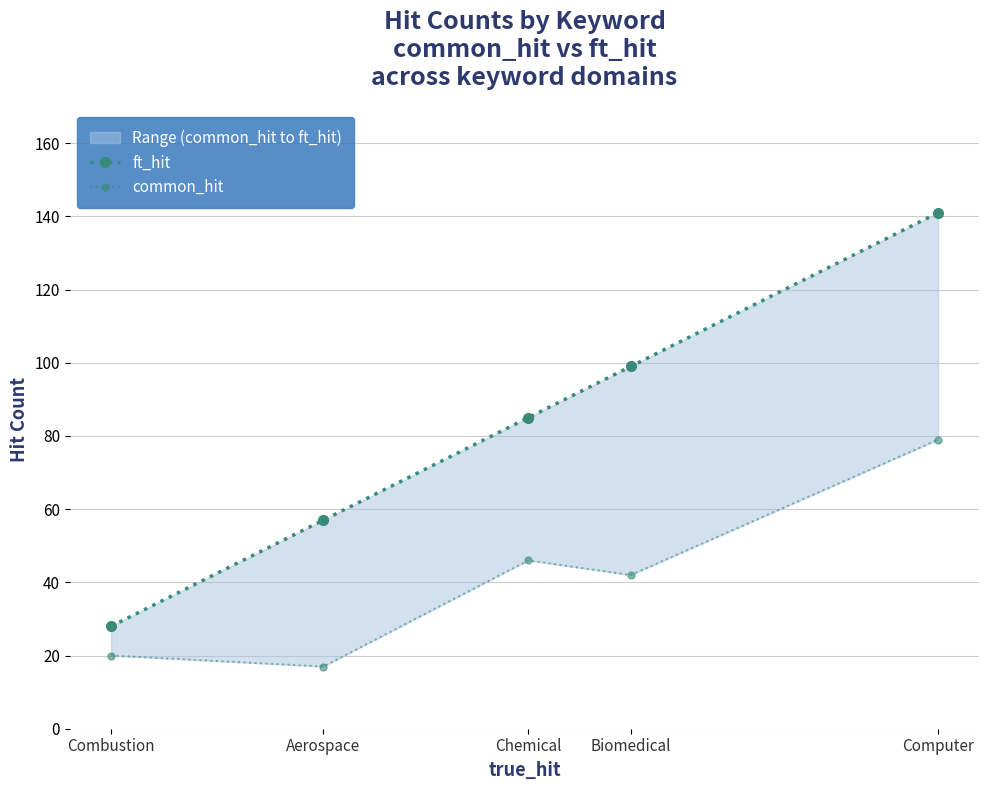

Where is the first local maximum for common_hit?

Chemical